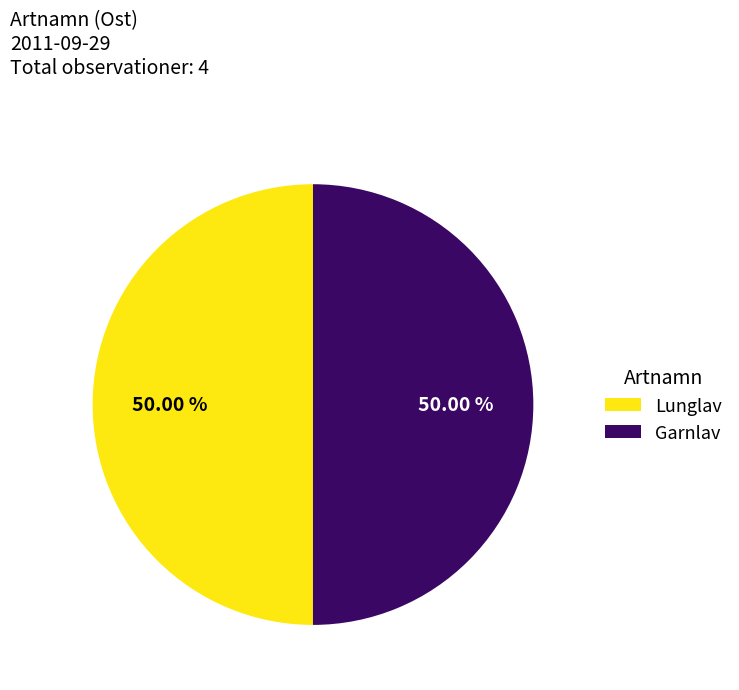

Is the sum of Garnlav and Lunglav greater than half?

Yes